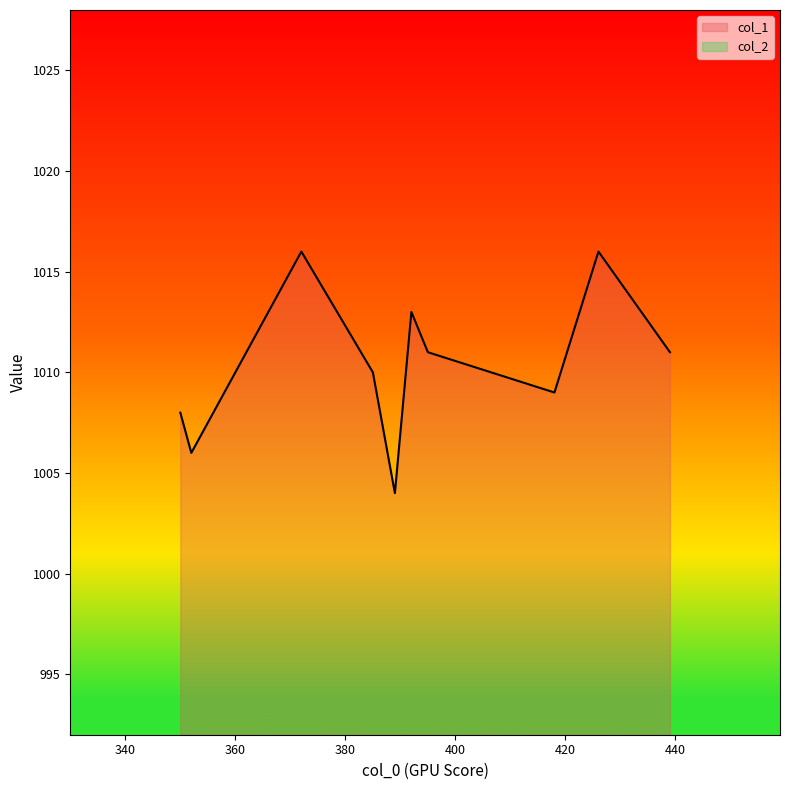

What is the difference between the col_1 values at 392 and 352?

7